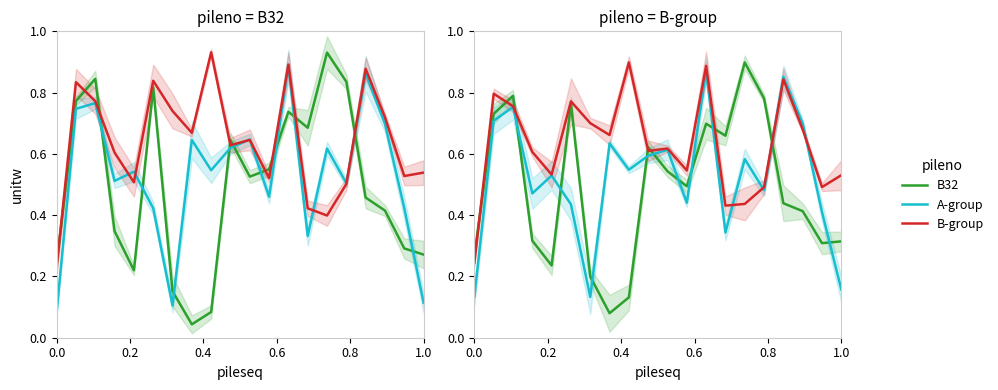

Which series has the largest range (max minus min)?

B32